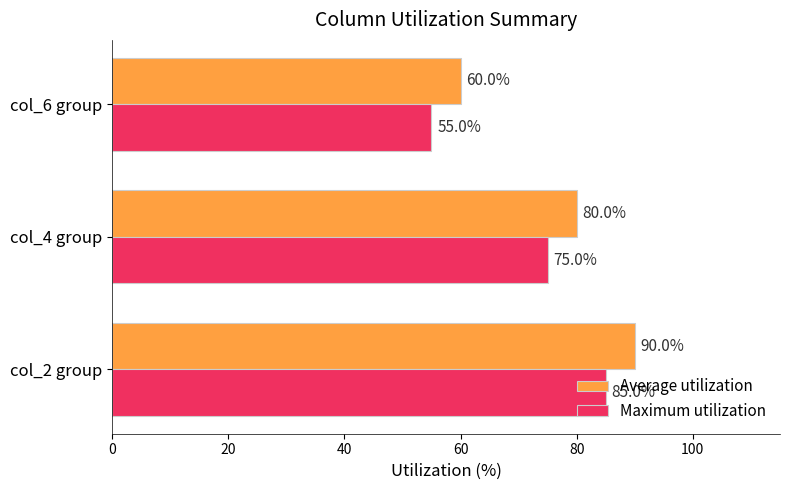

What is the maximum value for Average utilization?

90.0